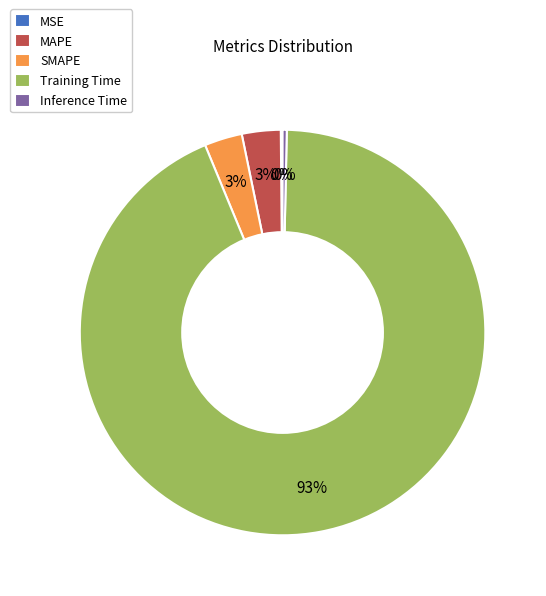

Is it true that MAPE is 16% of the pie?

False